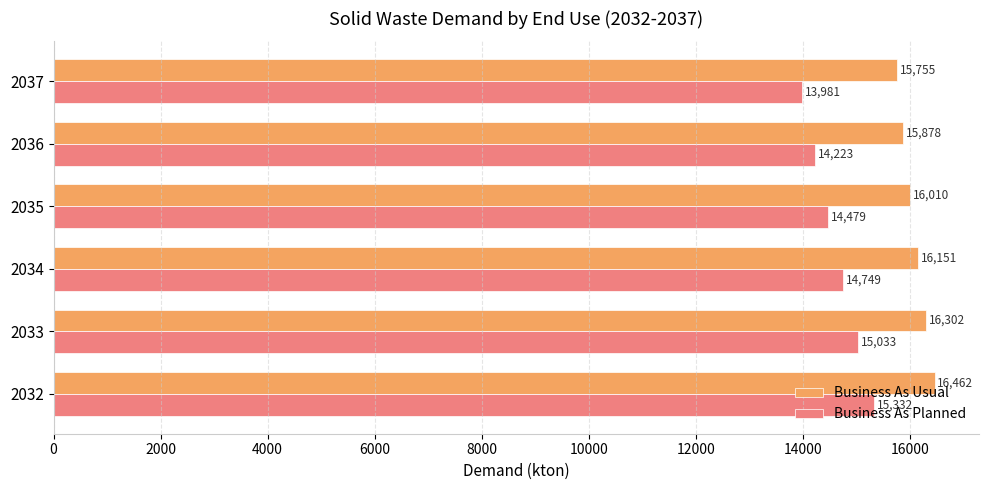

How many data points in Business As Usual are above 16151?

3